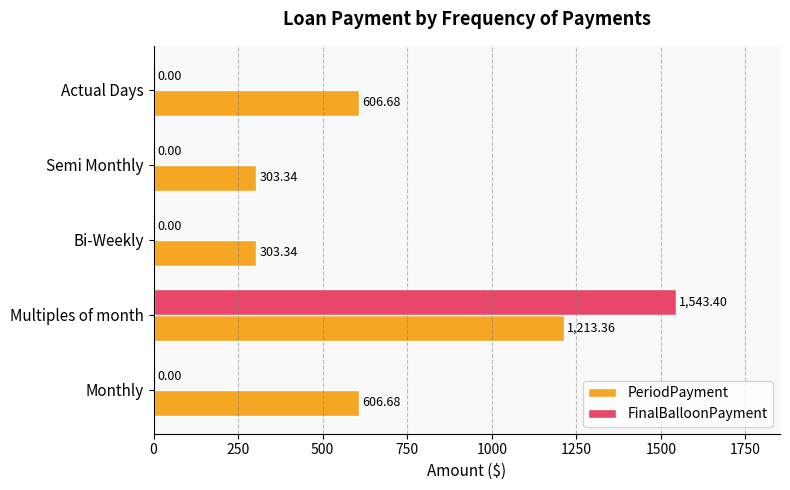

Which series has the largest total across all categories?

PeriodPayment